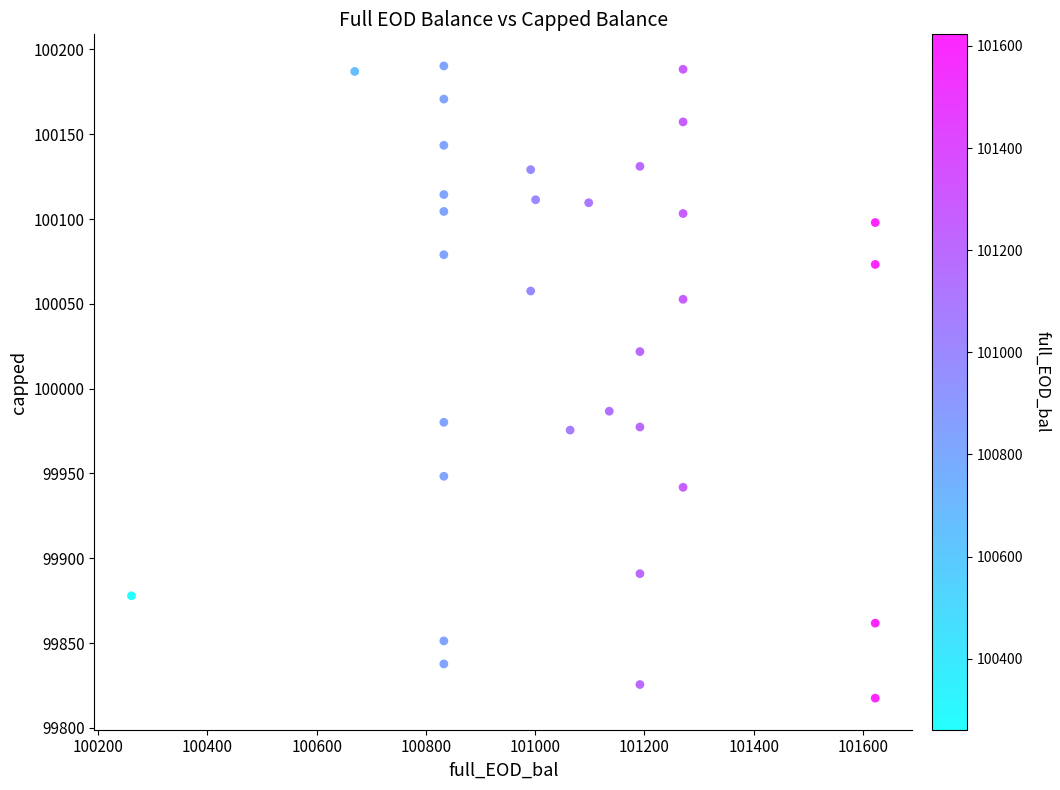

What is the range of X values (max minus min)?

1361.8